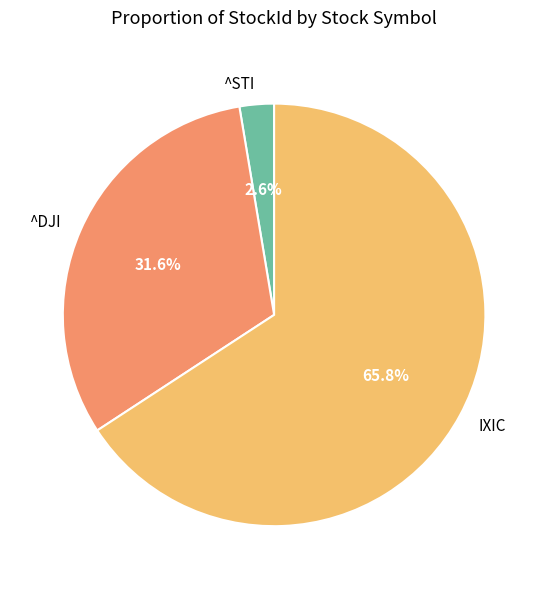

The IXIC slice represents 66% of the pie. True or false?

True